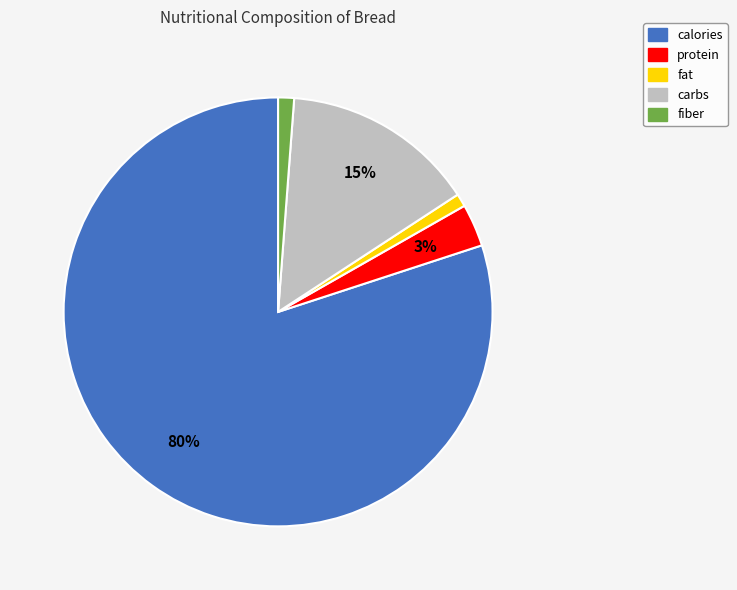

Between calories and carbs, which is larger?

calories